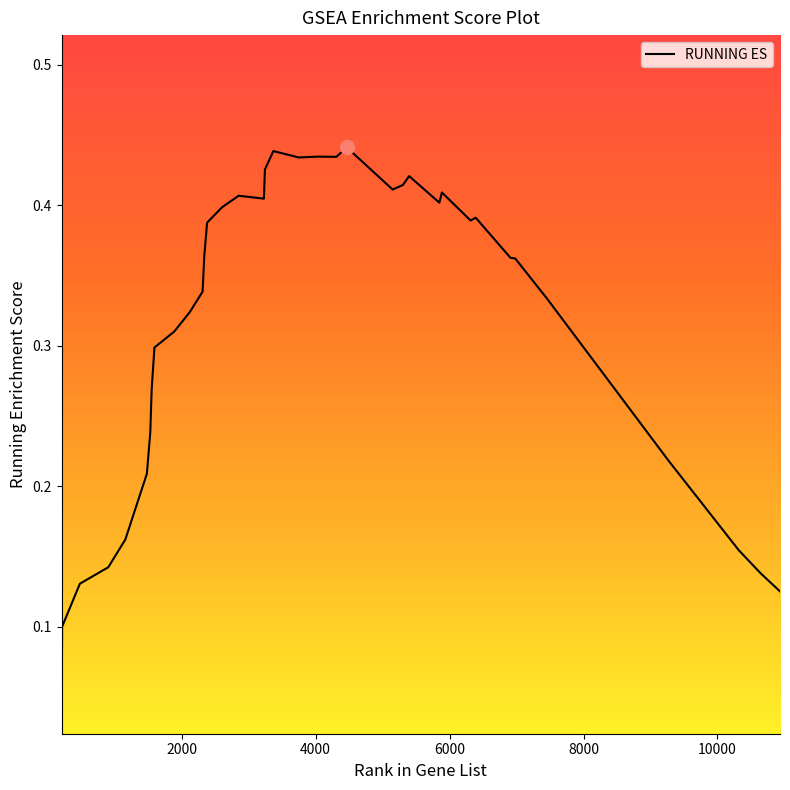

True or false: there are more than 1 points higher than both neighbors.

True